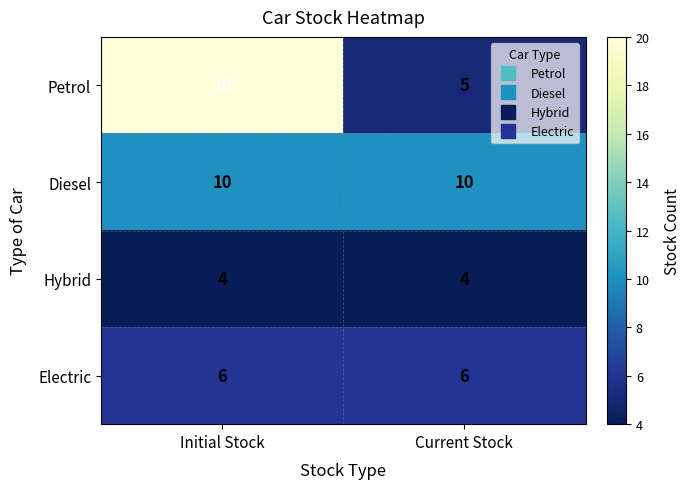

True or false: Diesel has a value of 10 at Initial Stock.

True